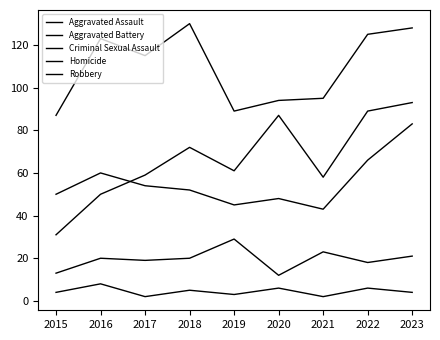

Reading left to right, what are all the values shown in this chart?

Aggravated Assault: 31	50	59	72	61	87	58	89	93
Aggravated Battery: 50	60	54	52	45	48	43	66	83
Criminal Sexual Assault: 13	20	19	20	29	12	23	18	21
Homicide: 4	8	2	5	3	6	2	6	4
Robbery: 87	123	115	130	89	94	95	125	128